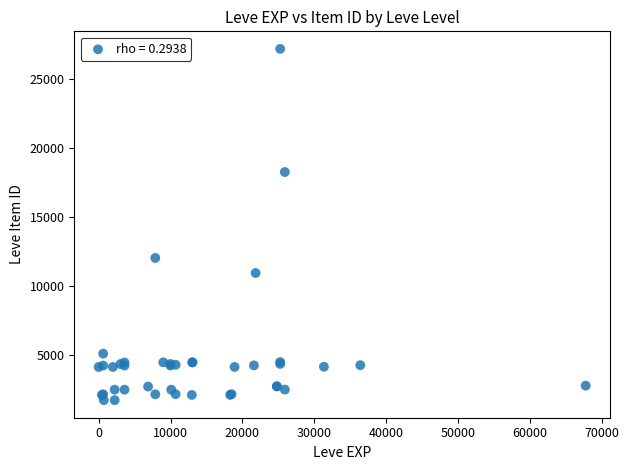

What Y value in the scatter plot is closest to 14448?

12018